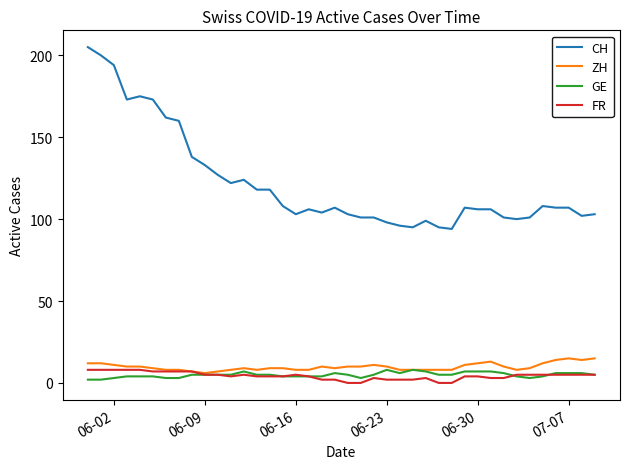

How many lines are shown in the chart?

4